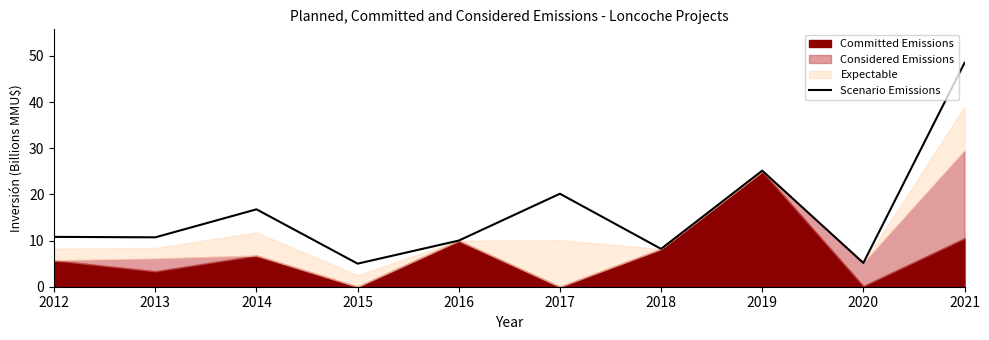

True or false: Scenario Emissions has a value of 48.5 at 2021.

True